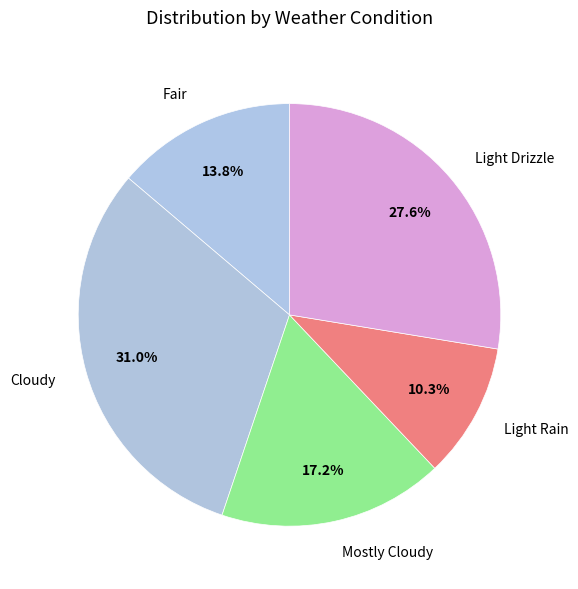

Between Cloudy and Fair, which is larger?

Cloudy